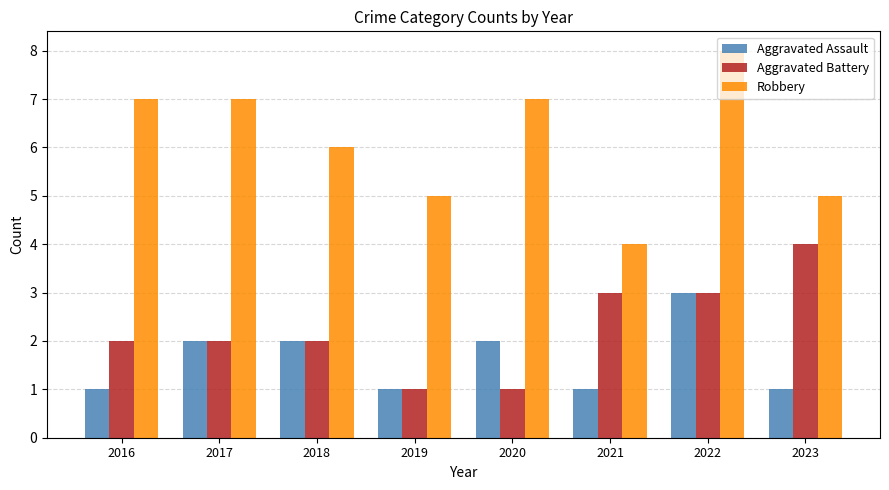

What is the spread (max minus min) of values at 2023?

4